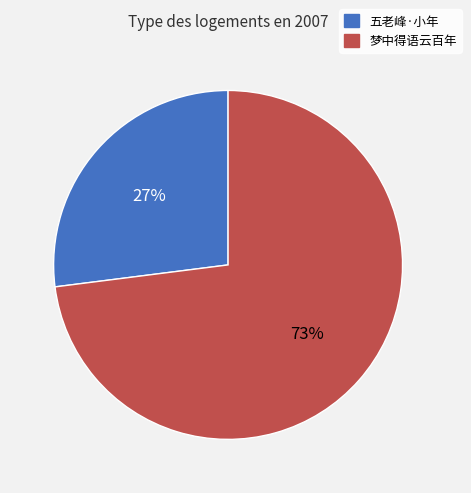

Do 梦中得语云百年 and 五老峰·小年 together represent more than half of the pie?

Yes